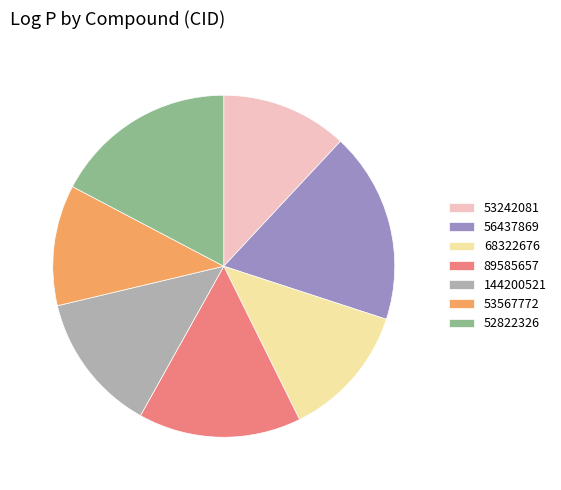

What is the smallest slice in the pie chart?

53567772